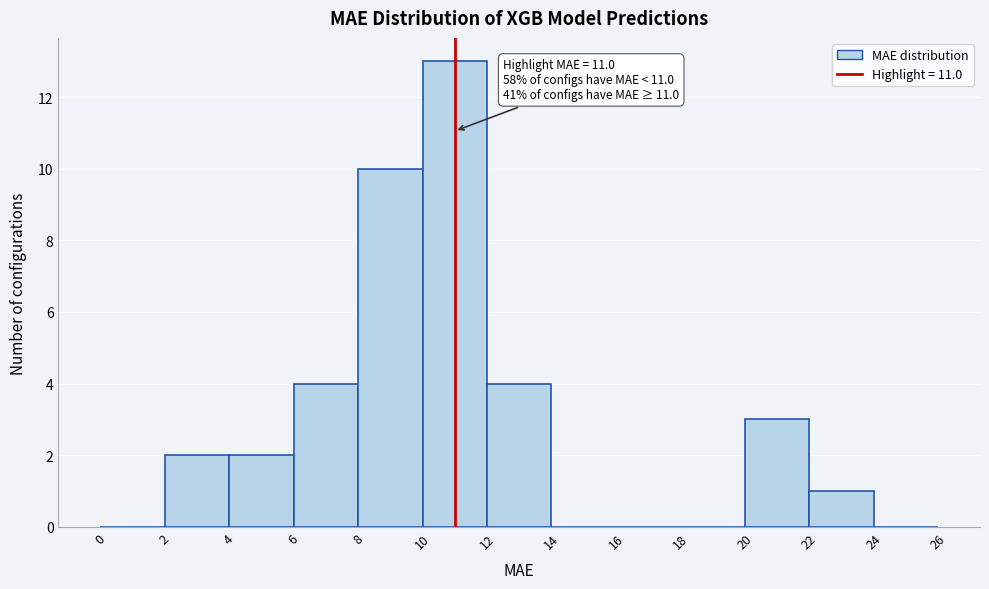

Which range on the x-axis has the tallest bar?

10 to 12